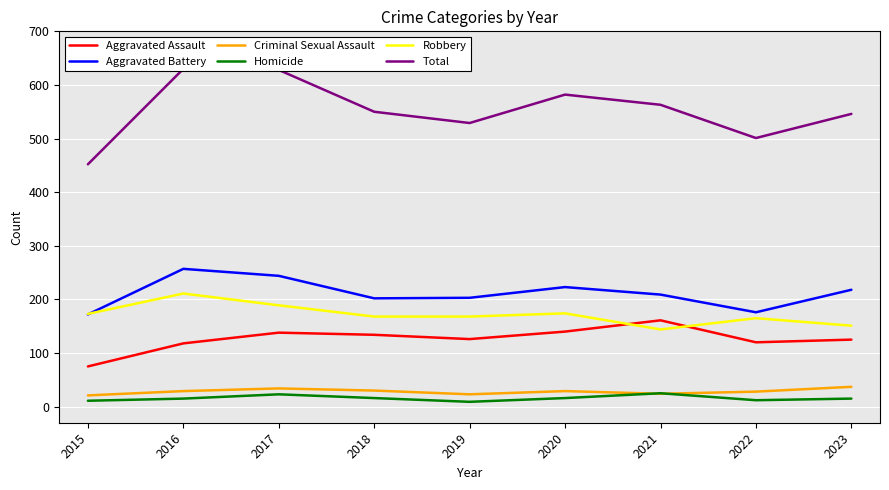

What is the difference between the maximum and minimum values in the Homicide series?

16